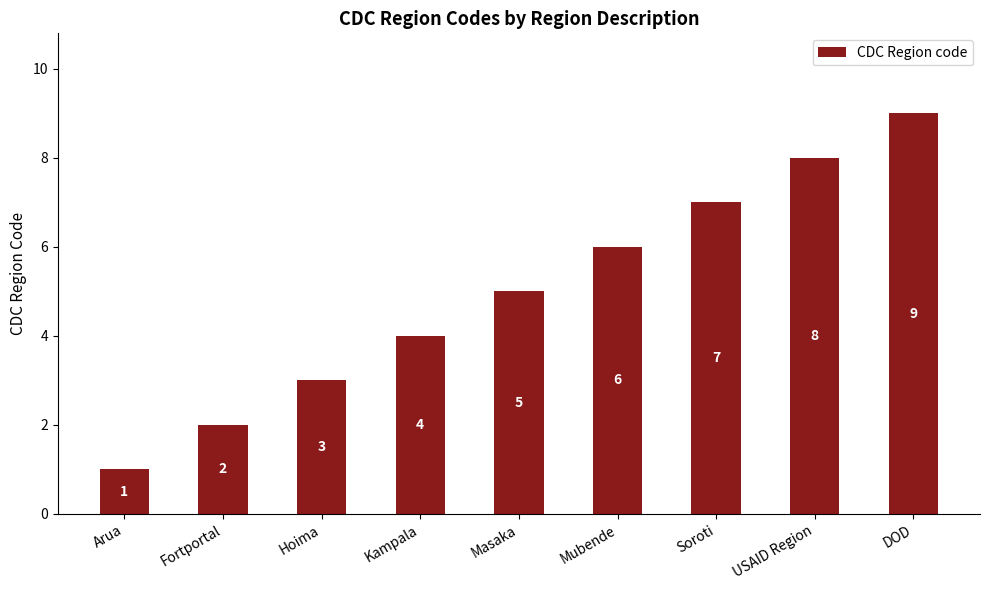

Which has a higher value, DOD or Mubende?

DOD